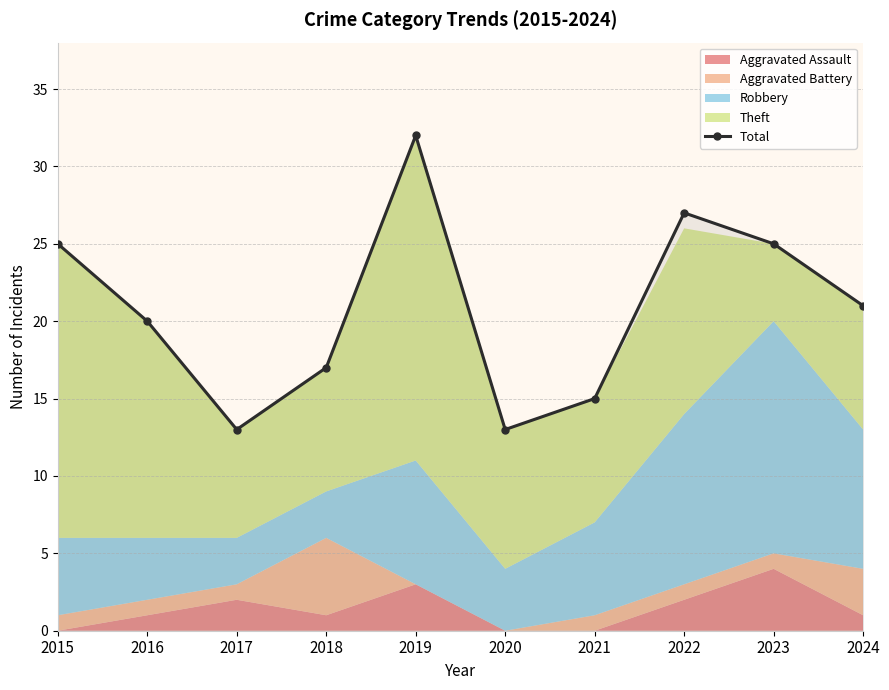

What value does the data have at 2018, to the nearest 5?

15